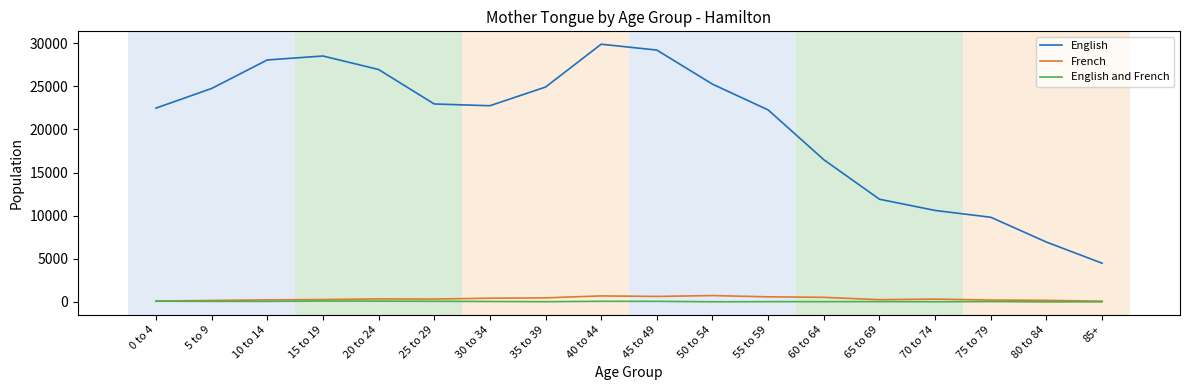

Which series has the largest total across all categories?

English